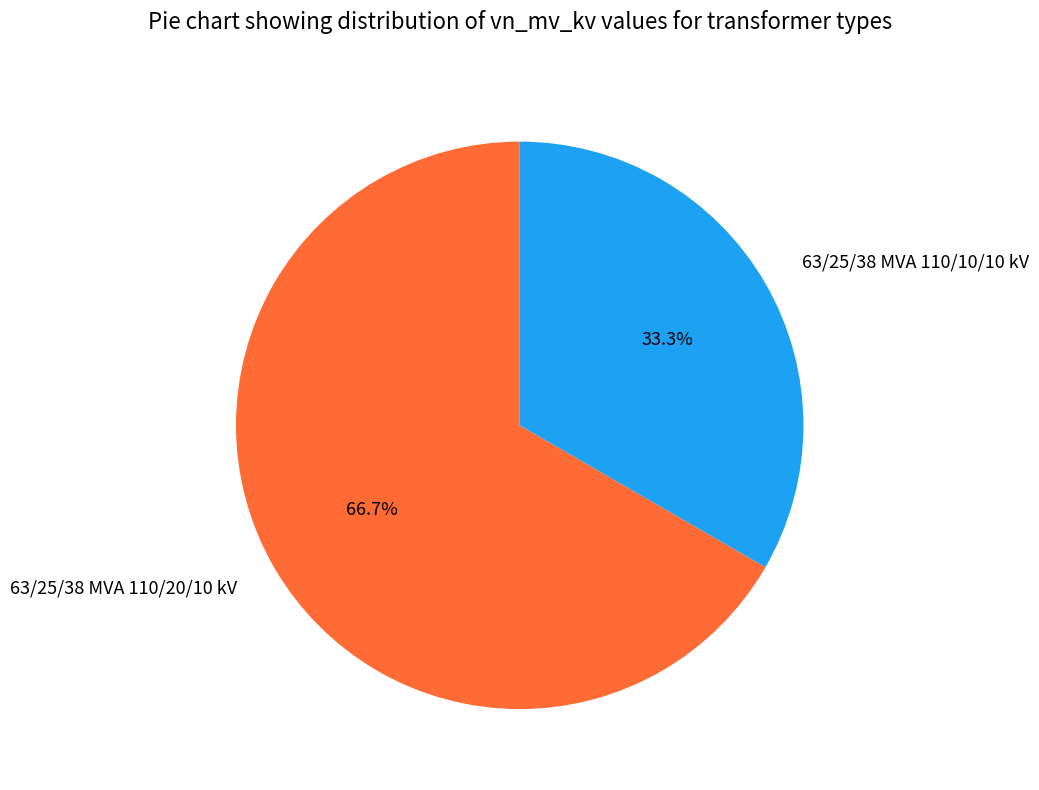

To the nearest percent, what percentage of the pie is 63/25/38 MVA 110/20/10 kV?

67%